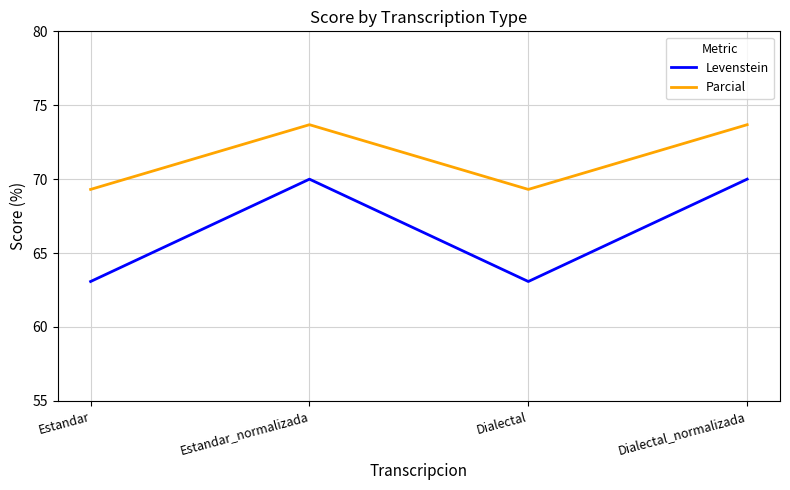

What are all the series names shown in the legend?

Levenstein, Parcial